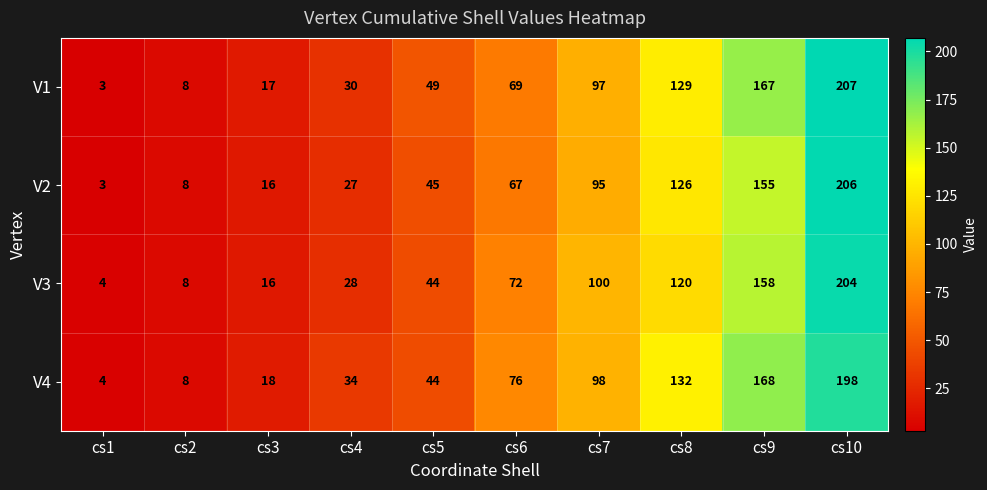

Where is V1 nearest to the value 105?

cs7